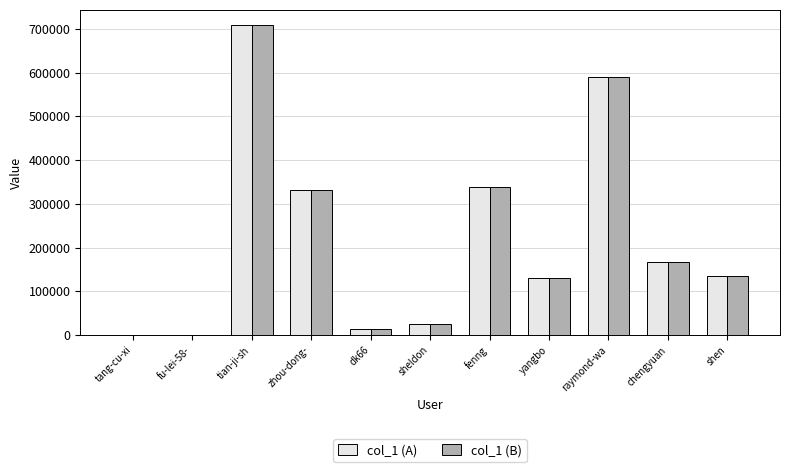

Where is col_1 (A) nearest to the value 353878?

fenng